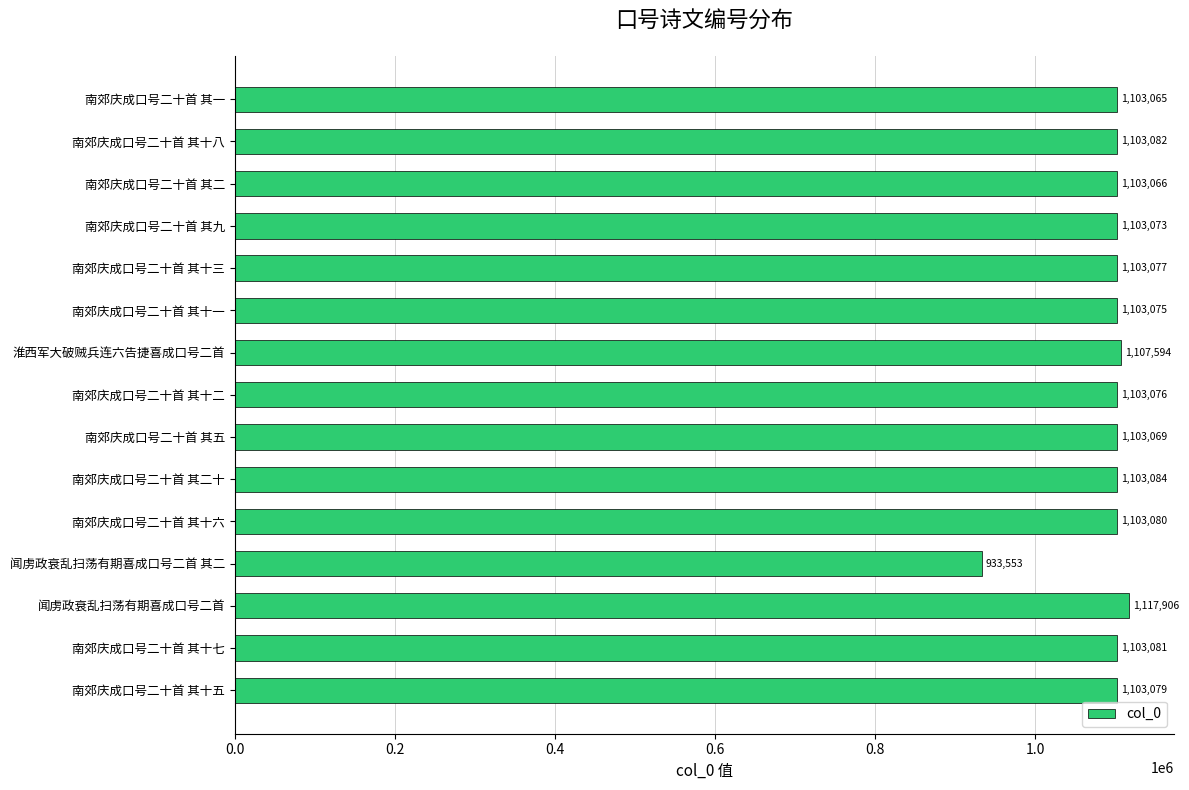

Which label corresponds to the largest value in the chart?

闻虏政衰乱扫荡有期喜成口号二首